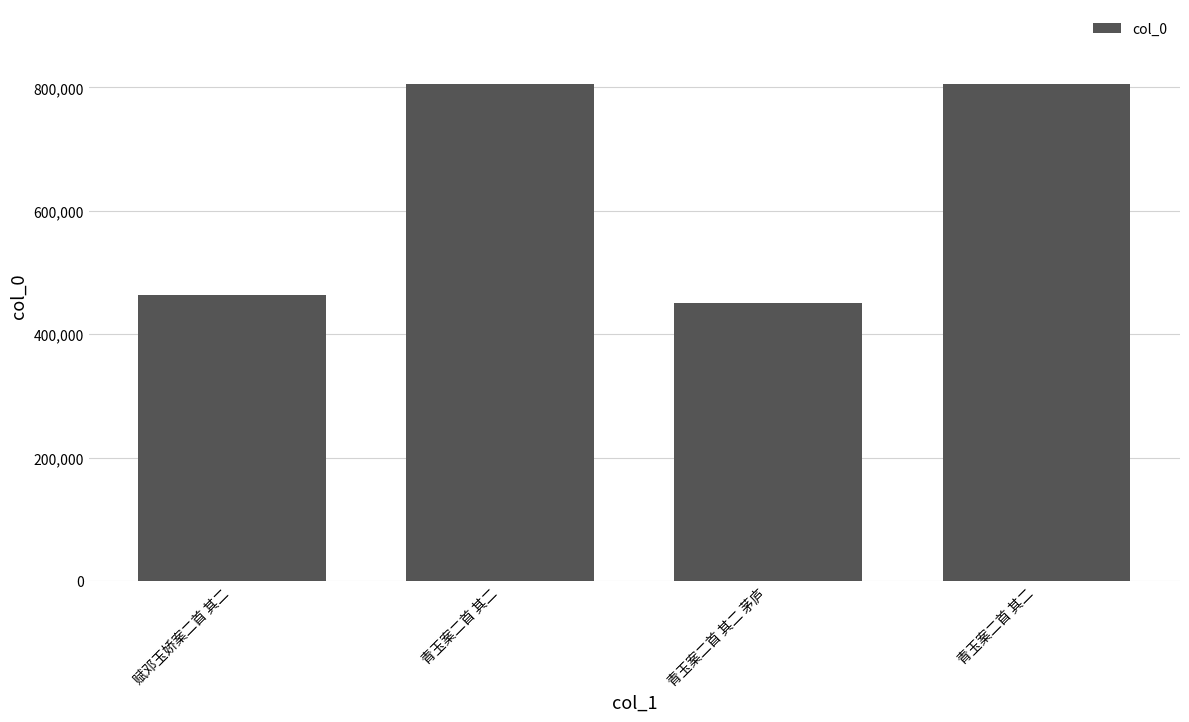

Which has a higher value, 赋邓玉娇案二首 其二 or 青玉案二首 其二 茅庐?

赋邓玉娇案二首 其二